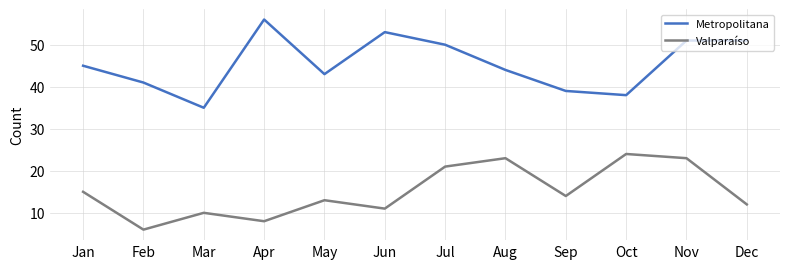

The value of Metropolitana at Feb is 41. True or false?

True